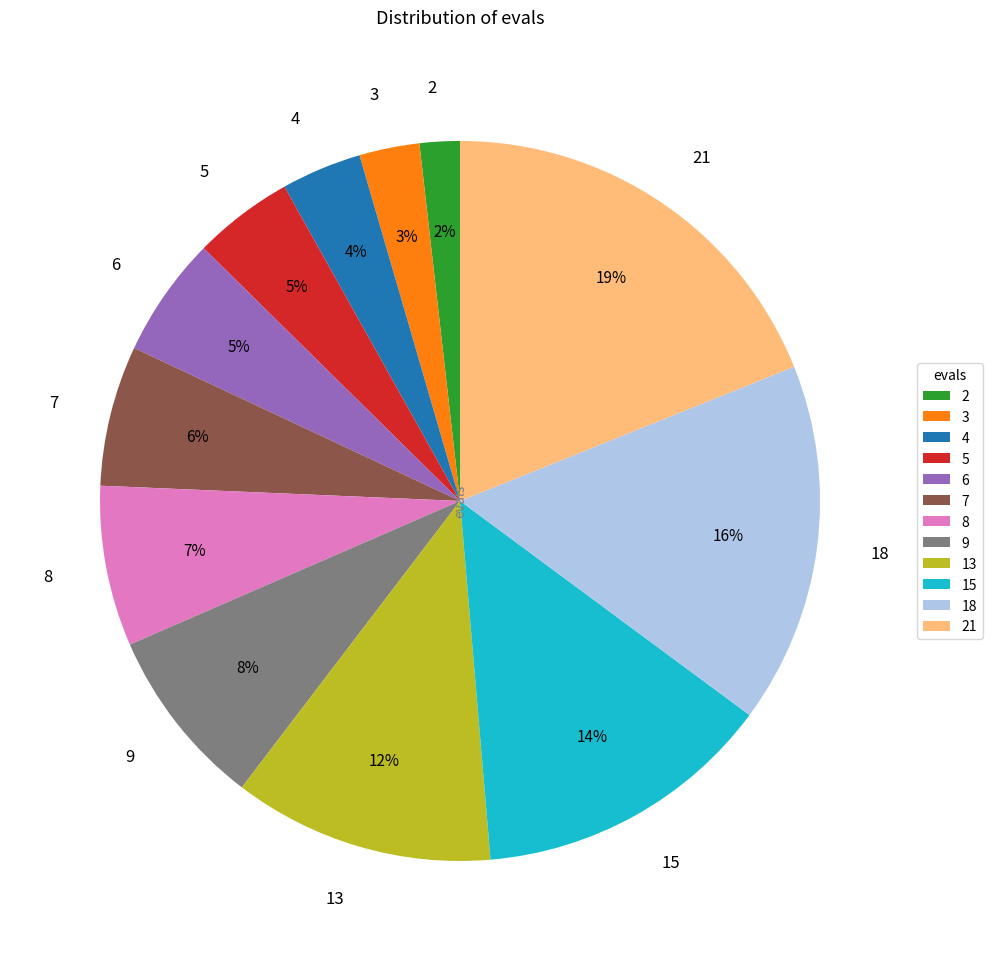

Is the sum of 21 and 8 greater than half?

No